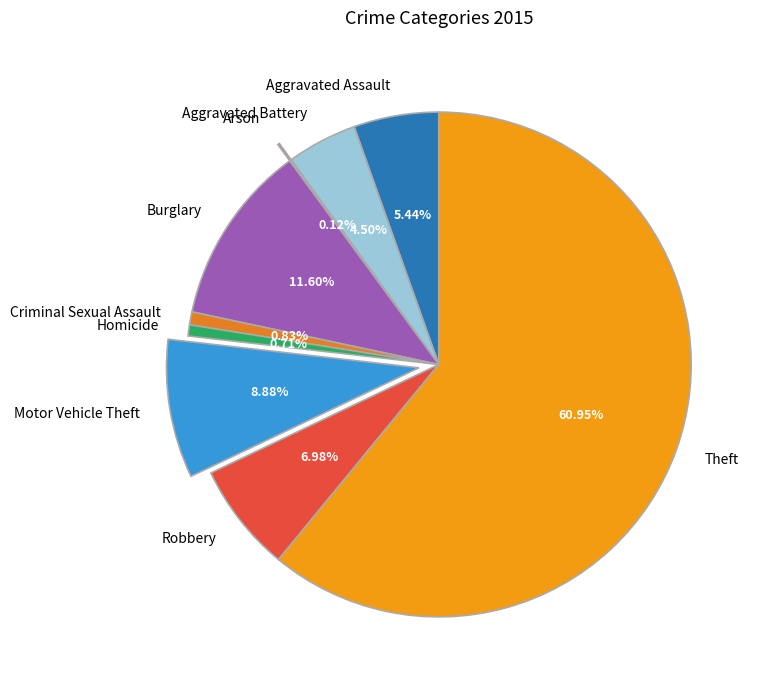

What percentage is the Motor Vehicle Theft slice, to the nearest percent?

9%